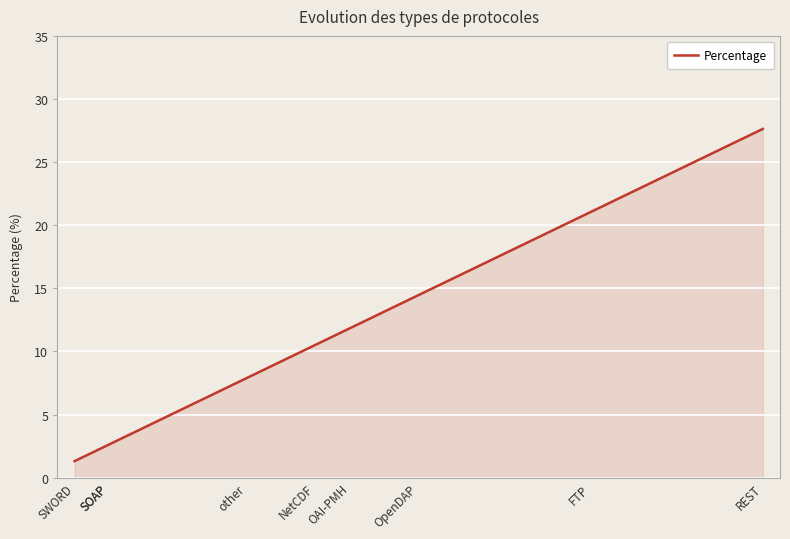

What is the change in value from REST to SOAP?

-25.0